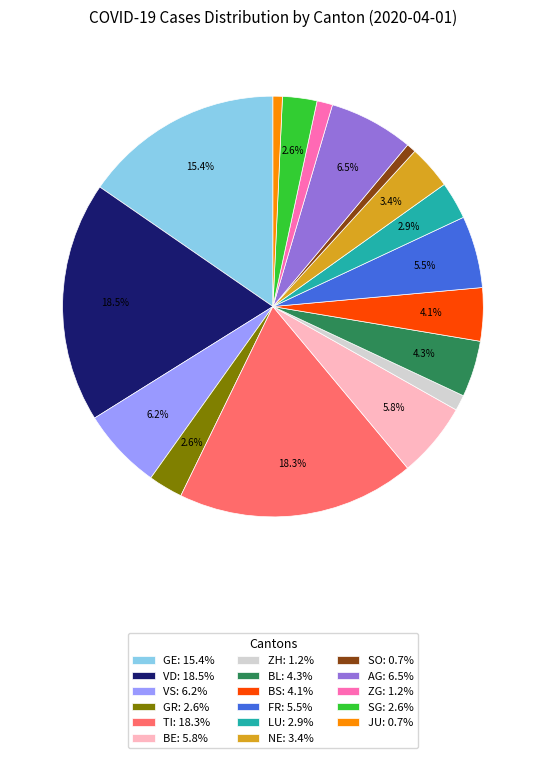

How many segments does this pie chart have?

17